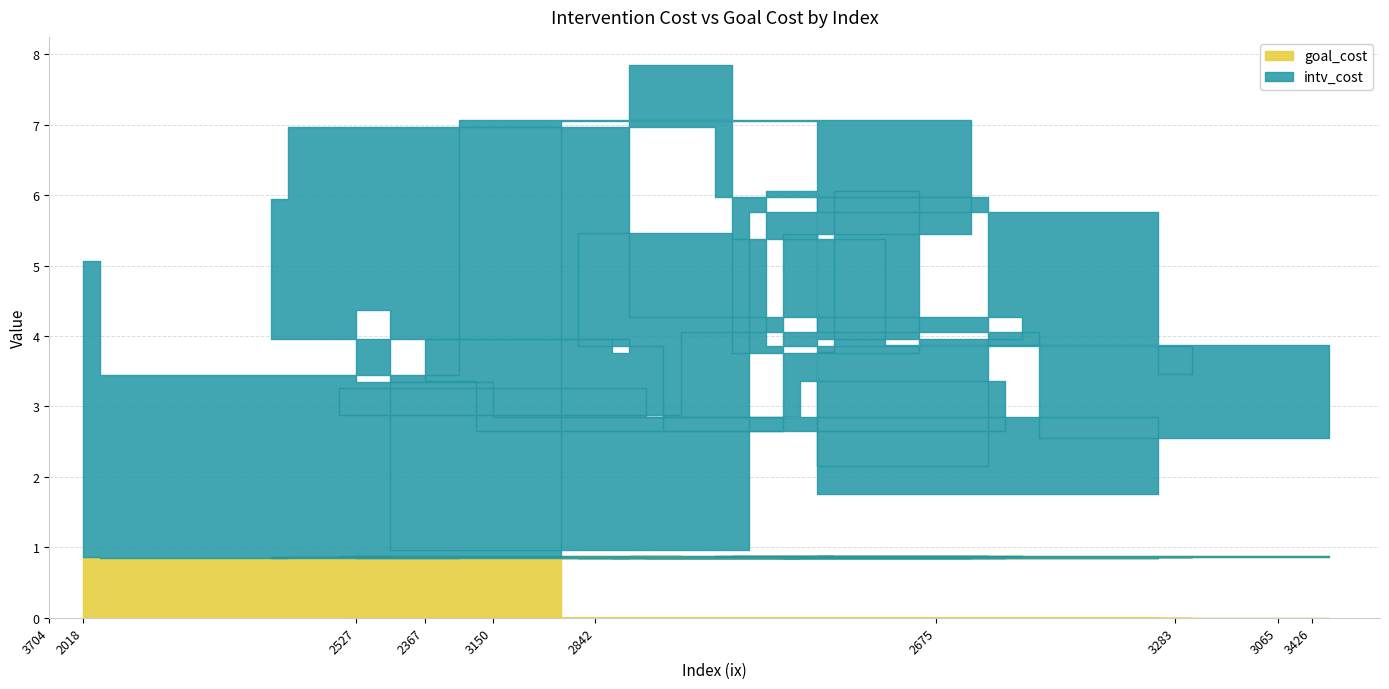

What is the label of the 29th point from the left?

3327